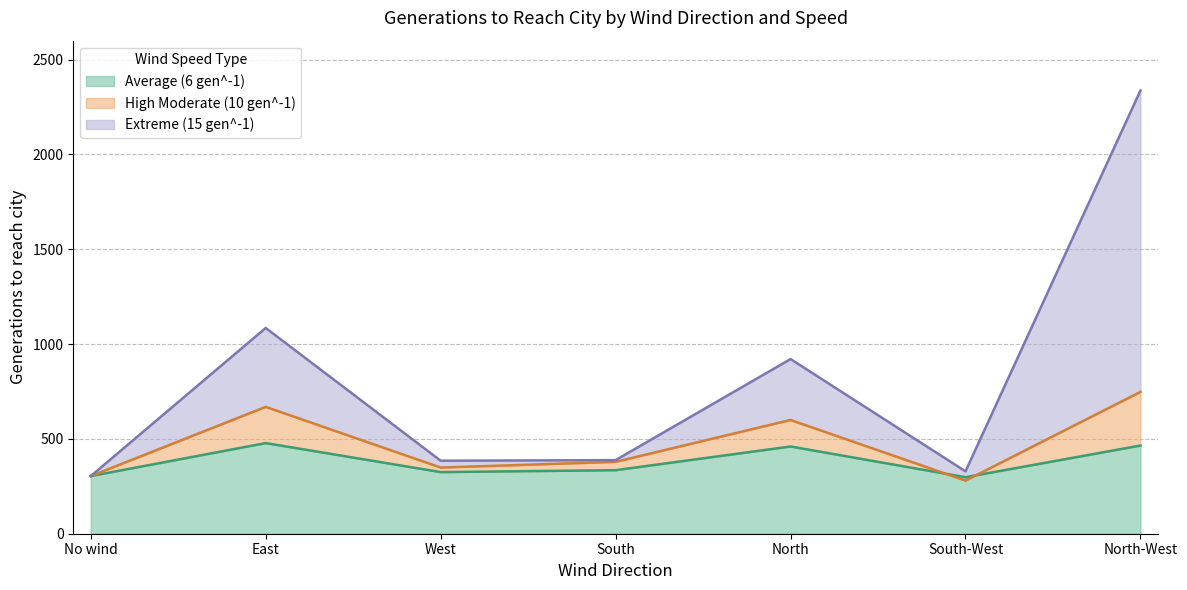

How many interior local peaks does the Extreme (15 gen^-1) series have?

2